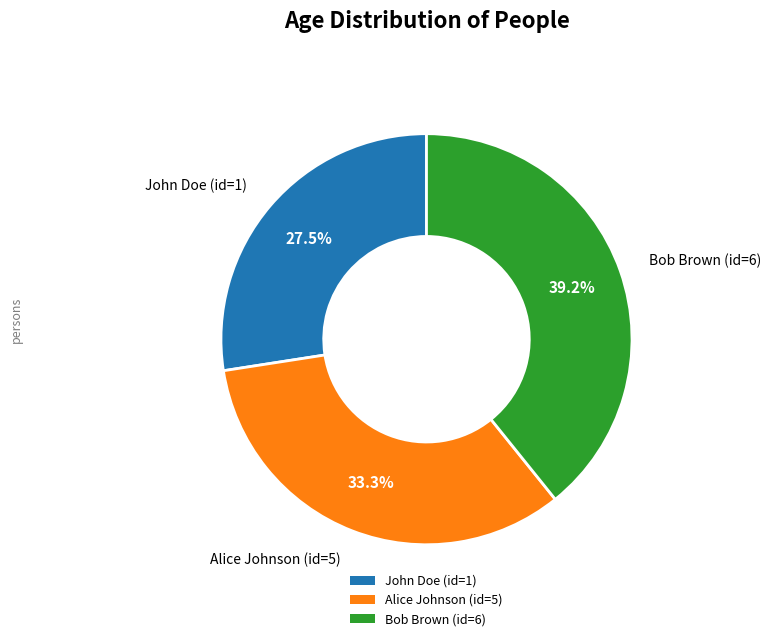

The Alice Johnson (id=5) slice represents 33% of the pie. True or false?

True